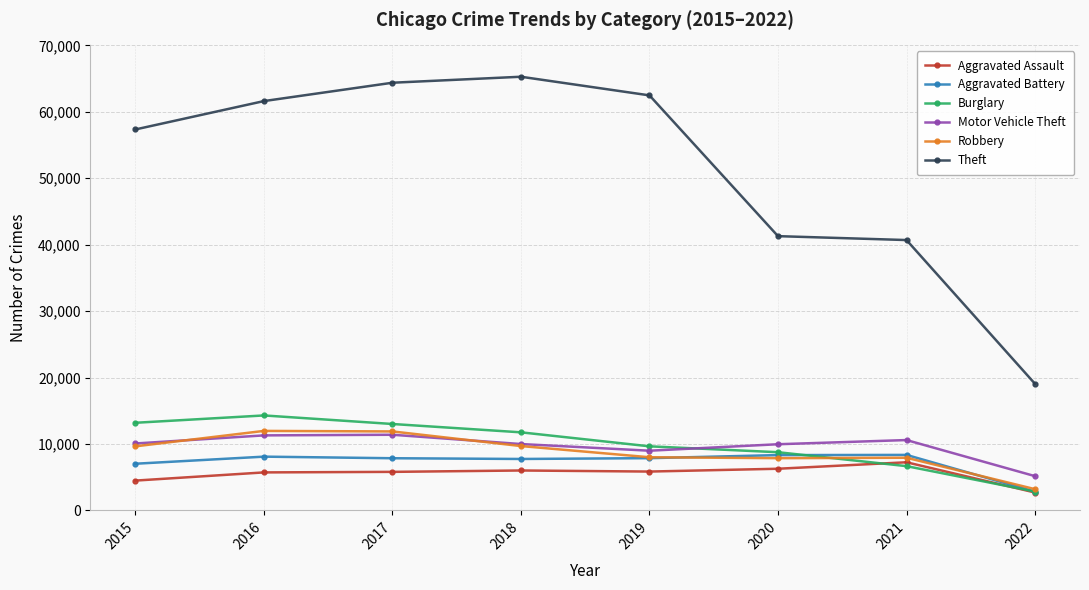

What is the spread (max minus min) of values at 2019?

56635